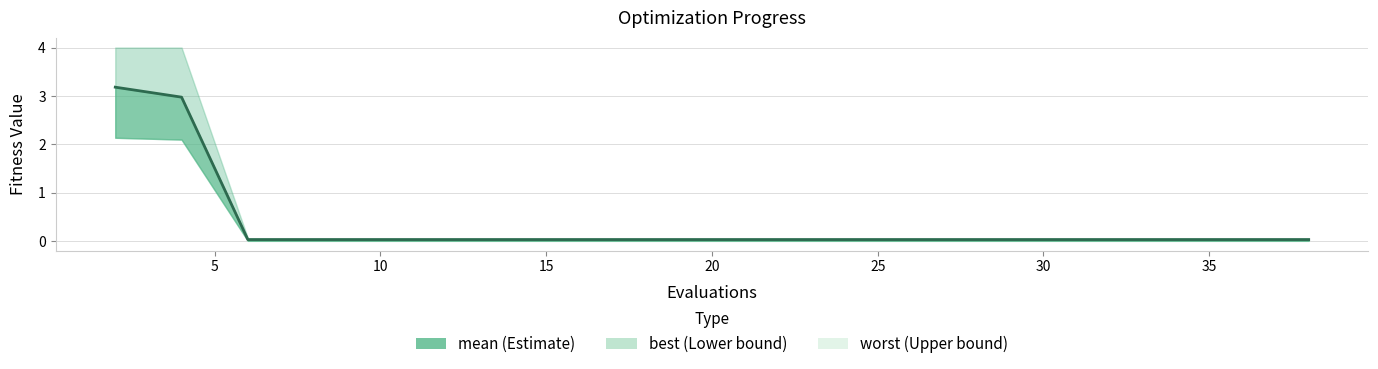

Does the chart display data point markers on the line(s)?

No